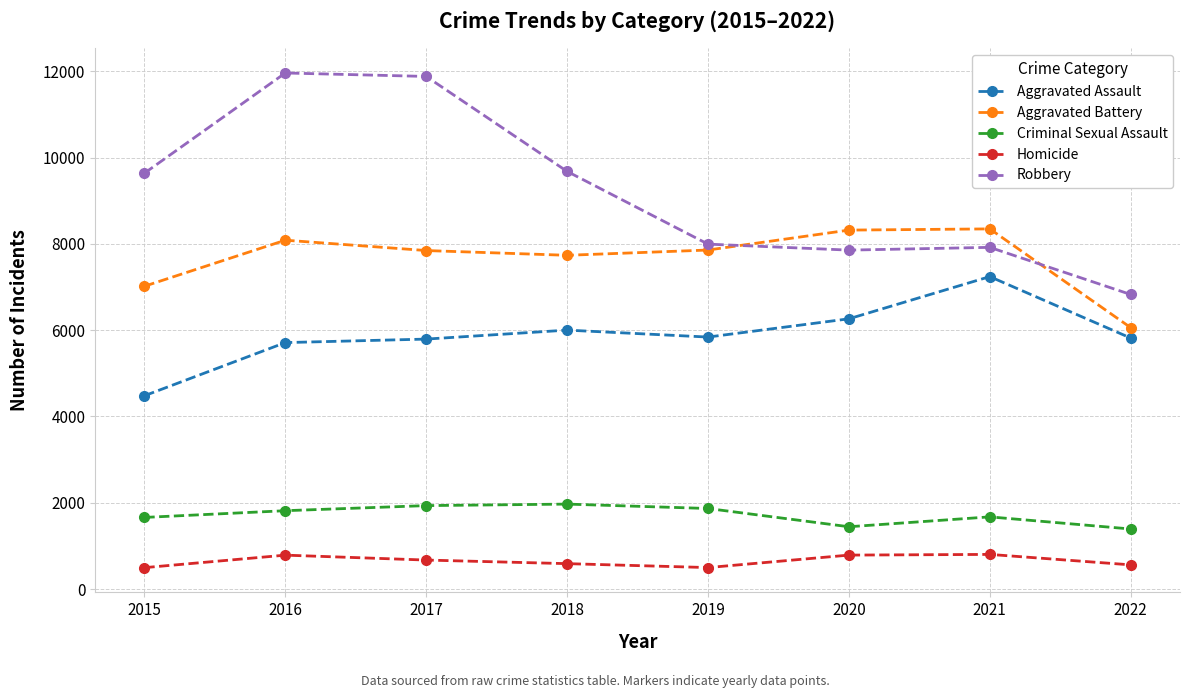

What is the minimum value shown in the chart?

496